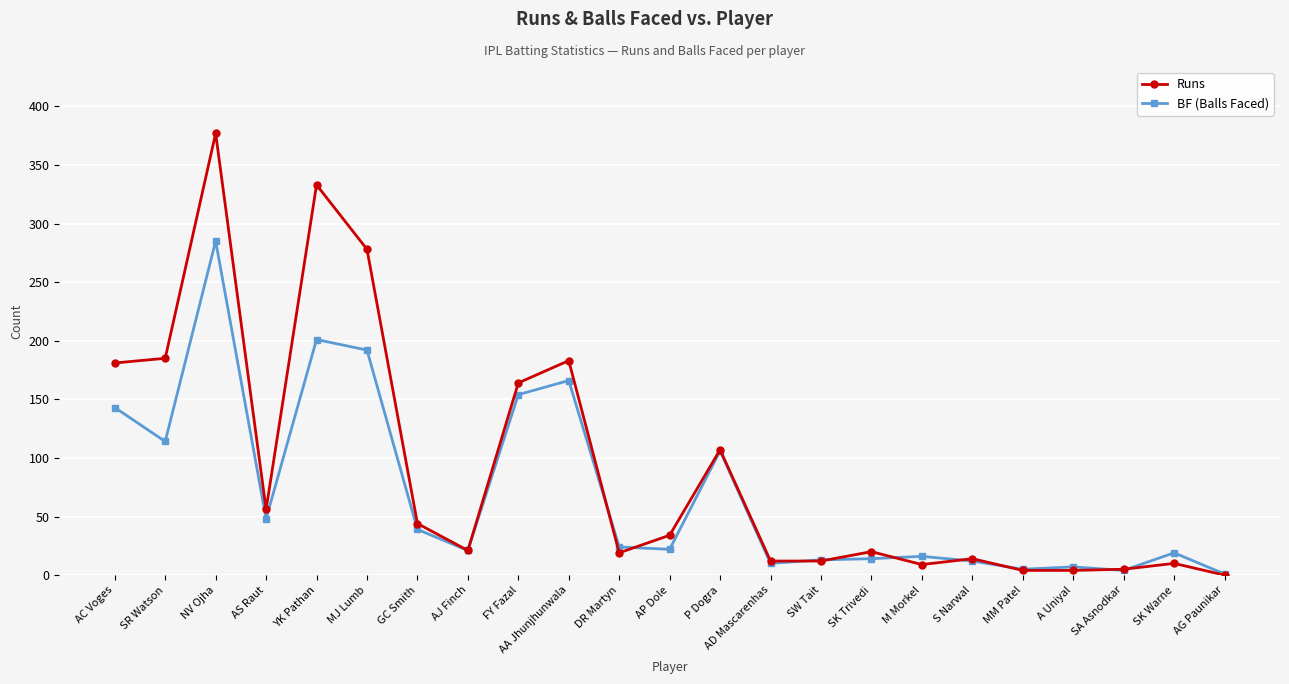

Is the value of Runs at GC Smith greater than the value of BF (Balls Faced) at YK Pathan?

No